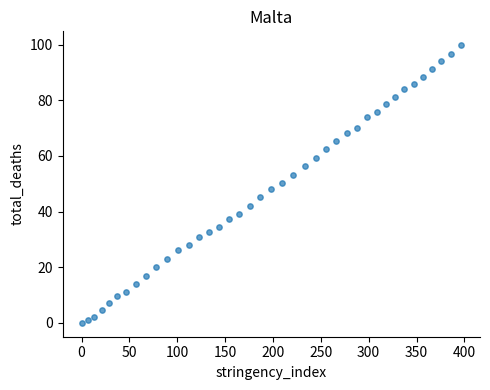

What is the range of Y values (max minus min)?

99.8